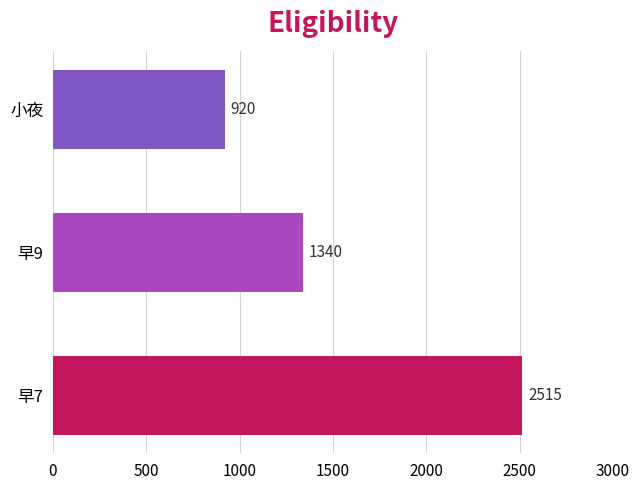

List the labels in order of value, smallest first.

小夜, 早9, 早7